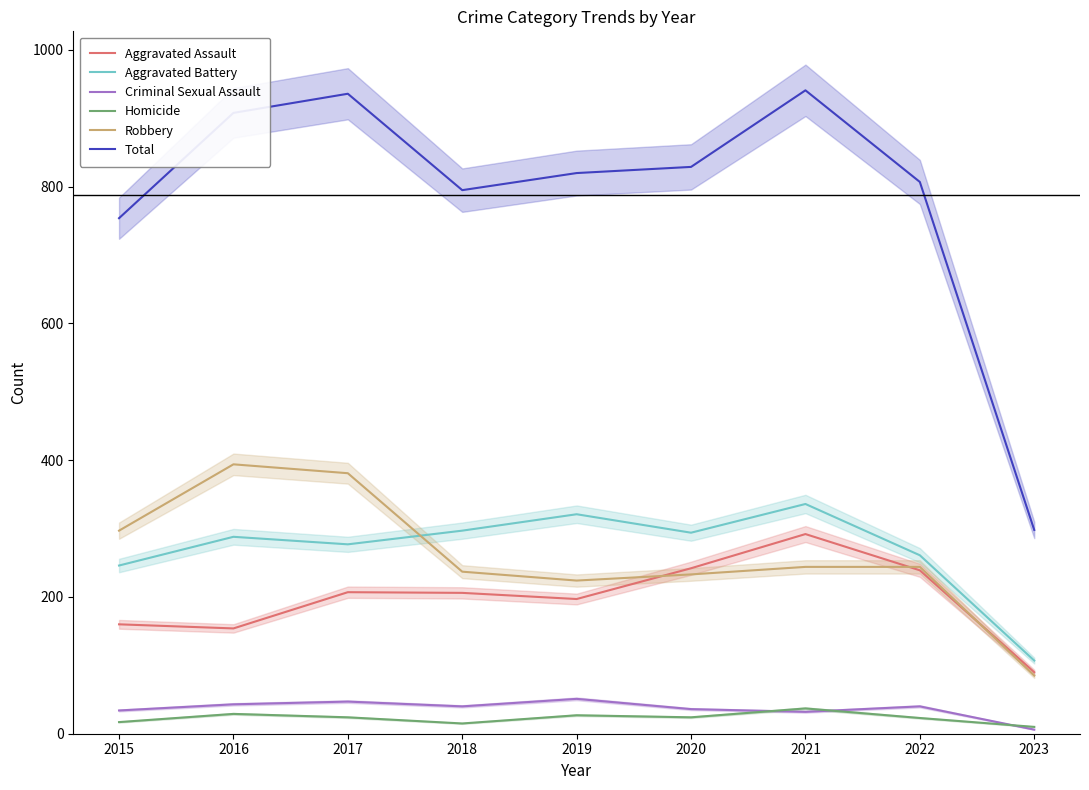

True or false: Total and Aggravated Assault cross at least once.

False